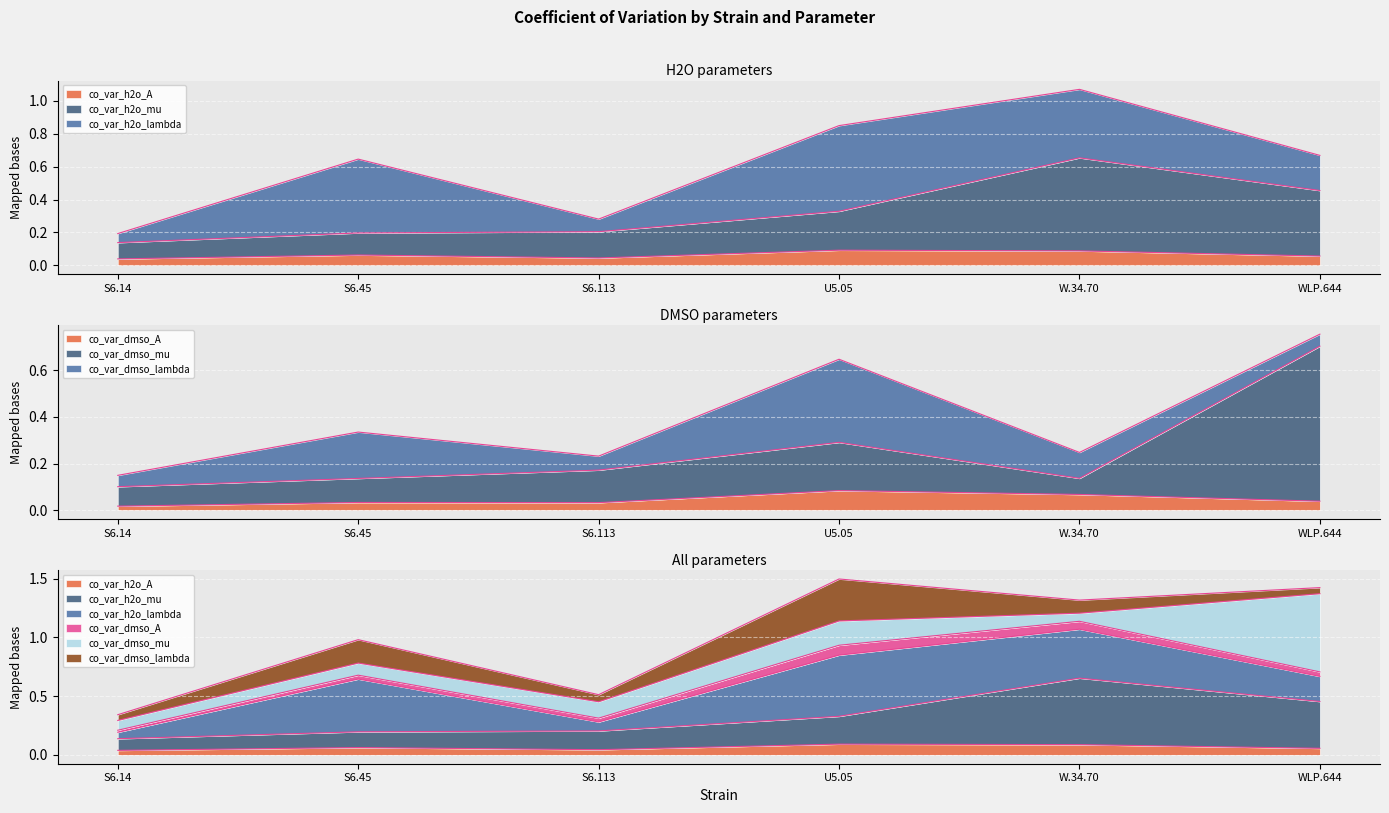

What is the total value across all series at U5.05?

0.8